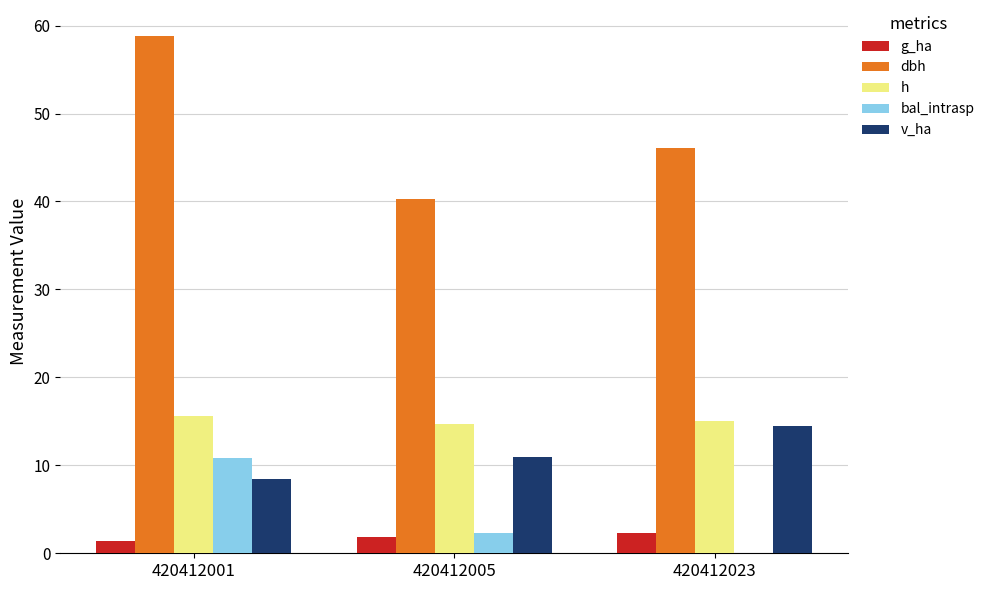

What is the total value across all series at 420412001?

95.1